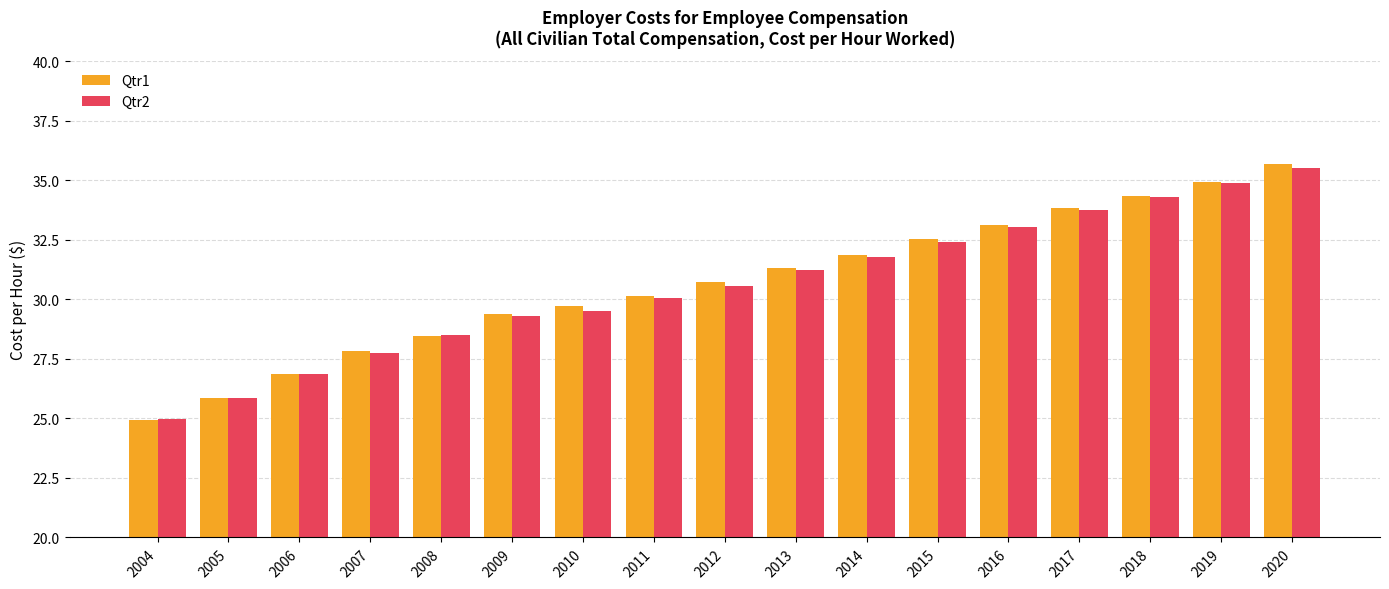

What is the difference between the second highest and minimum values in the Qtr1 series?

10.0